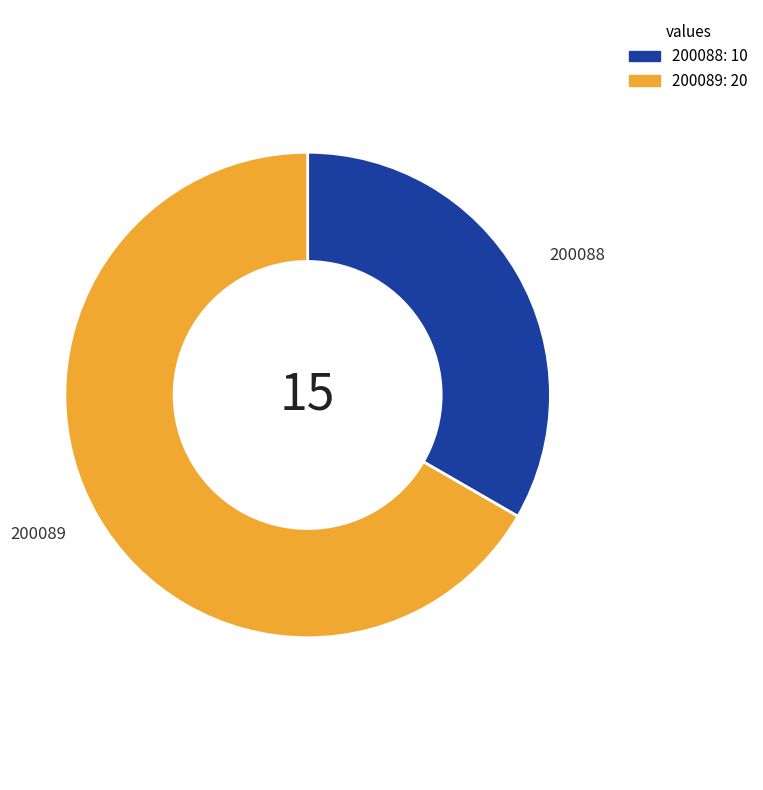

Is there a majority slice in this chart?

Yes